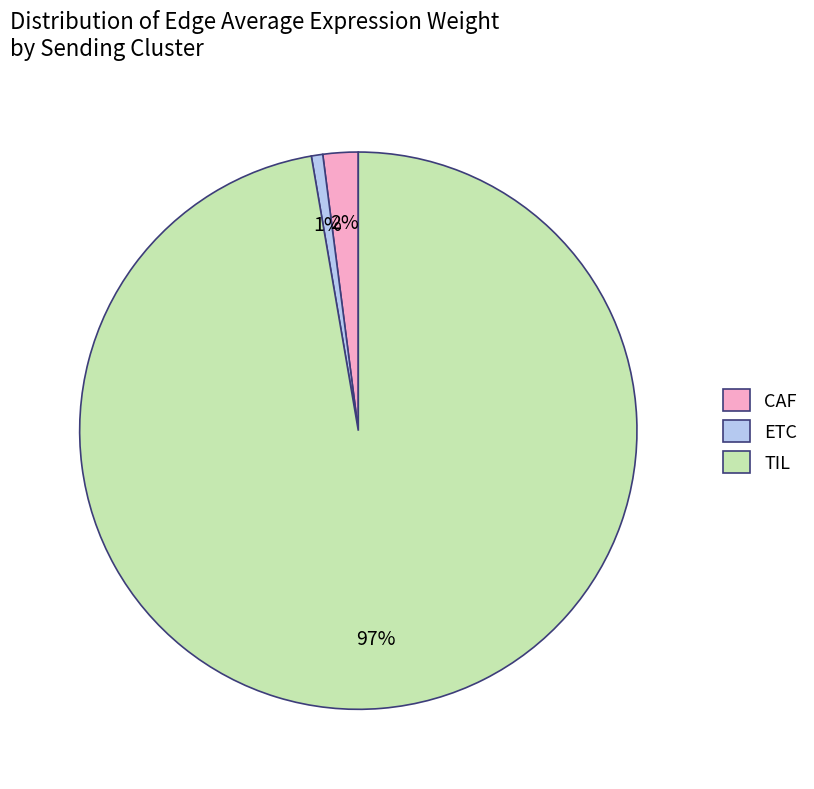

Does any single category account for the majority?

Yes